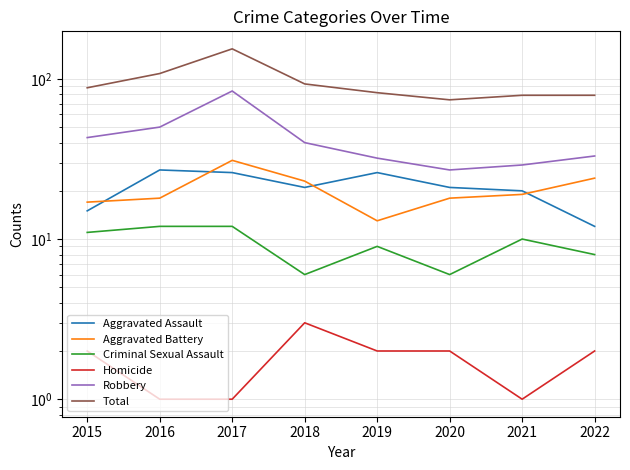

Is the value of Total at 2019 greater than the value of Robbery at 2021?

Yes